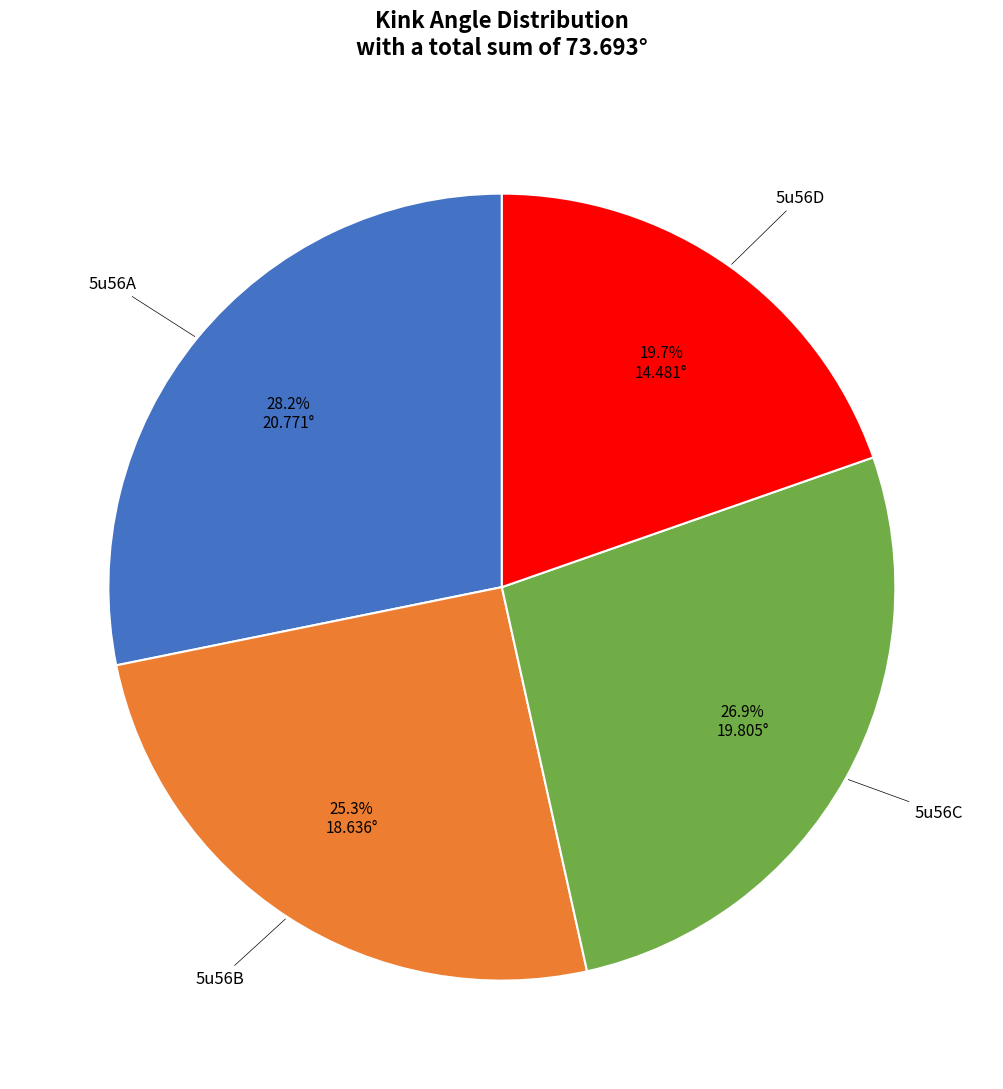

Is it true that 5u56D is 20% of the pie?

True